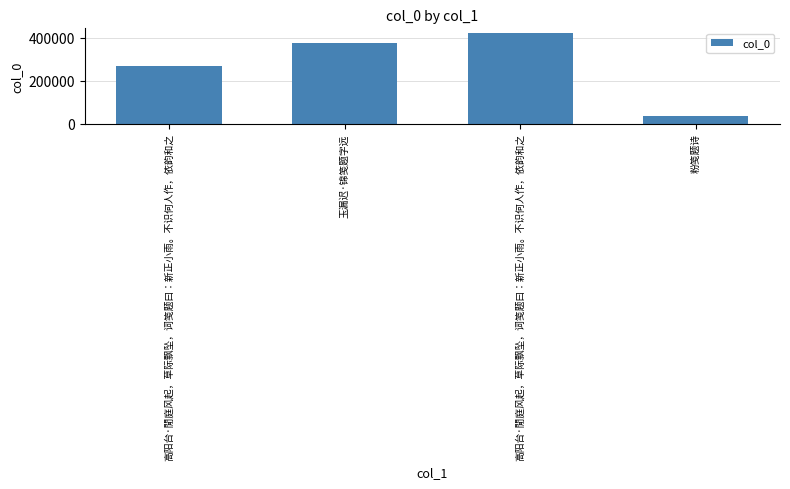

Reading left to right, extract all data points from this chart.

268487	378265	423539	36066